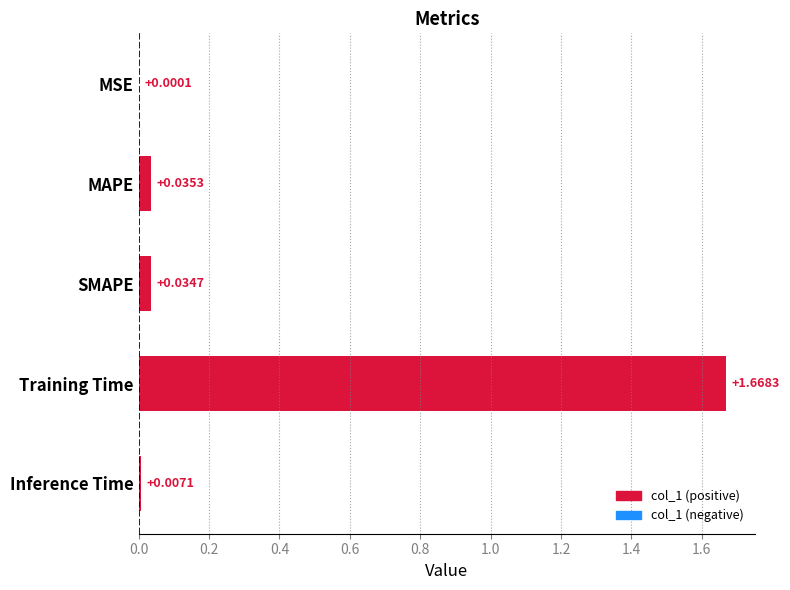

Where is the data nearest to the value 0?

MSE